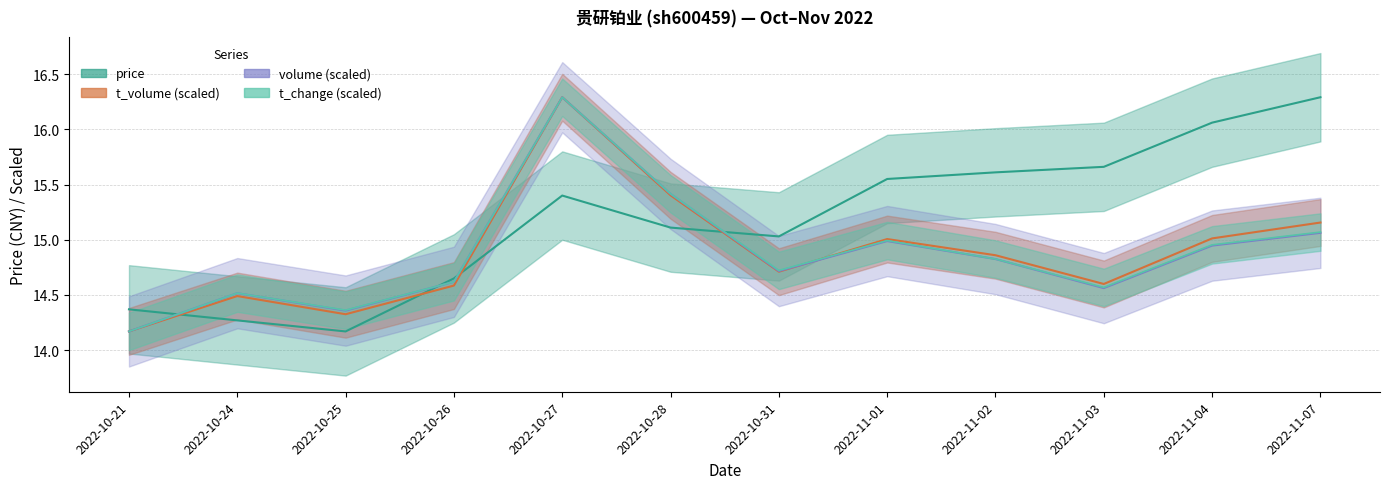

Reading right to left, list all the values displayed in this chart.

price: 16.3	16.1	15.7	15.6	15.6	15.0	15.1	15.4	14.7	14.2	14.3	14.4
t_change: 15.1	15.0	14.6	14.8	15.0	14.7	15.4	16.3	14.6	14.4	14.5	14.2
t_volume: 15.2	15.0	14.6	14.9	15.0	14.7	15.4	16.3	14.6	14.3	14.5	14.2
volume: 15.1	14.9	14.6	14.8	15.0	14.7	15.4	16.3	14.6	14.4	14.5	14.2